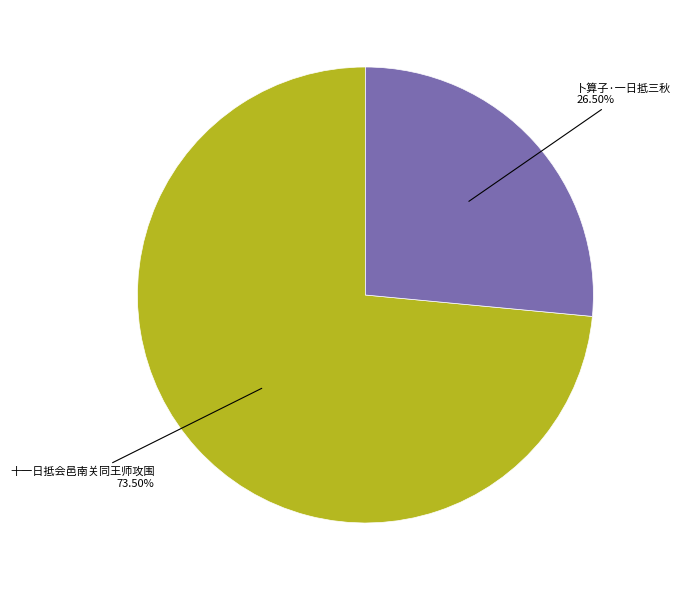

What is the majority slice?

十一日抵会邑南关同王师攻围